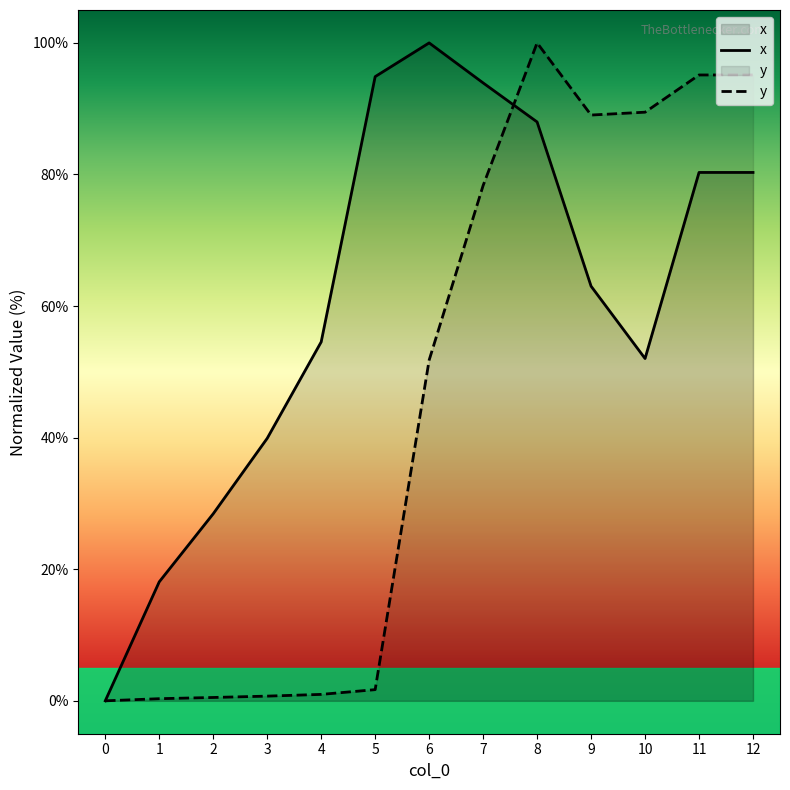

What is the greatest value displayed?

100.0